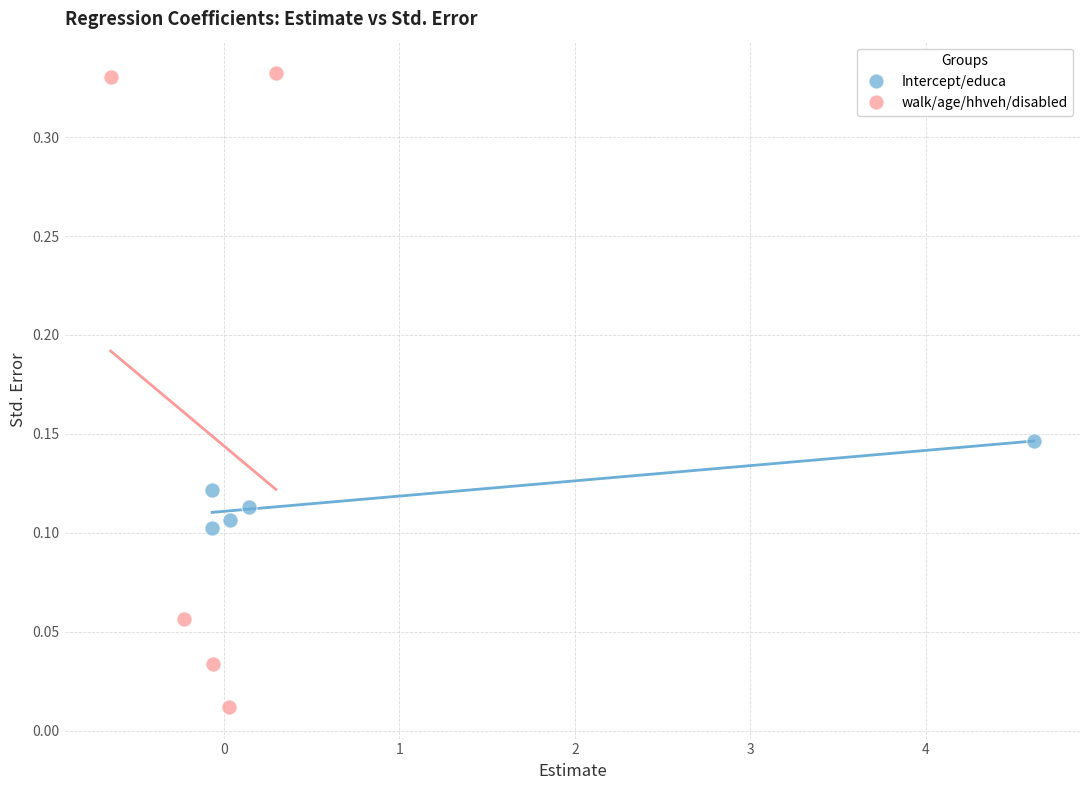

Which series reaches the minimum Y coordinate?

walk/age/hhveh/disabled